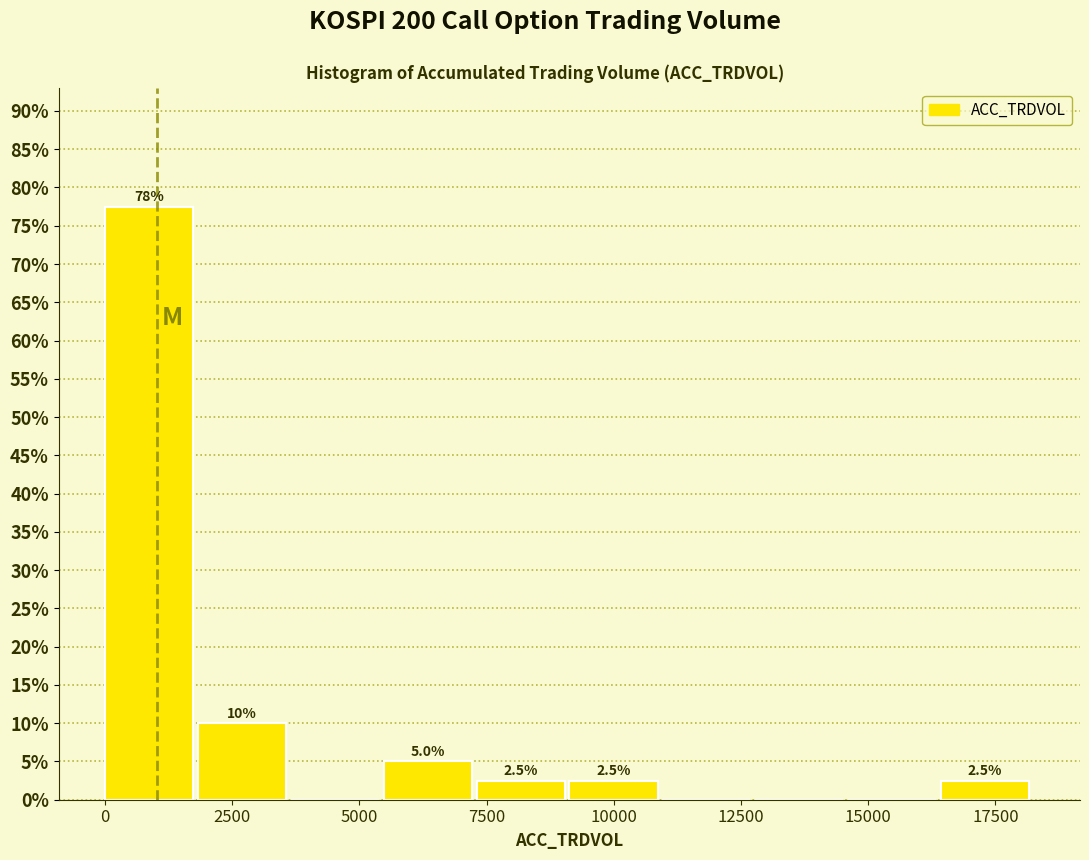

Around what value on the x-axis is the tallest bar? Give the approximate position of its centre, as read against the axis.

1000